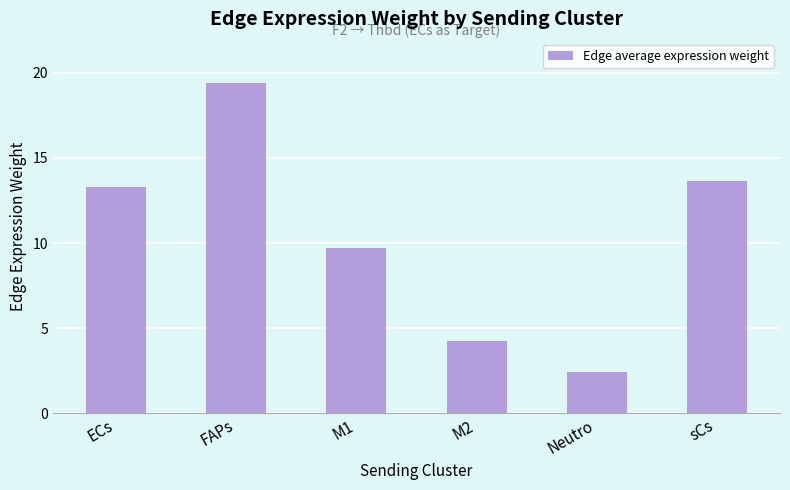

At which category does the chart reach its peak across all series?

FAPs